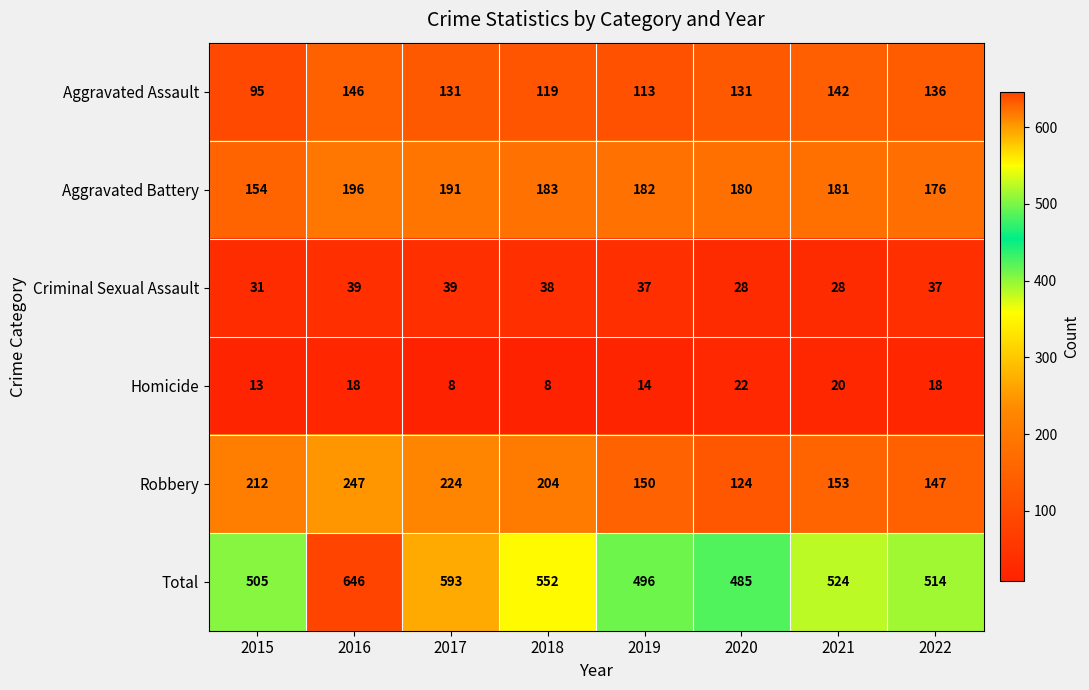

What is the maximum value shown in the chart?

646